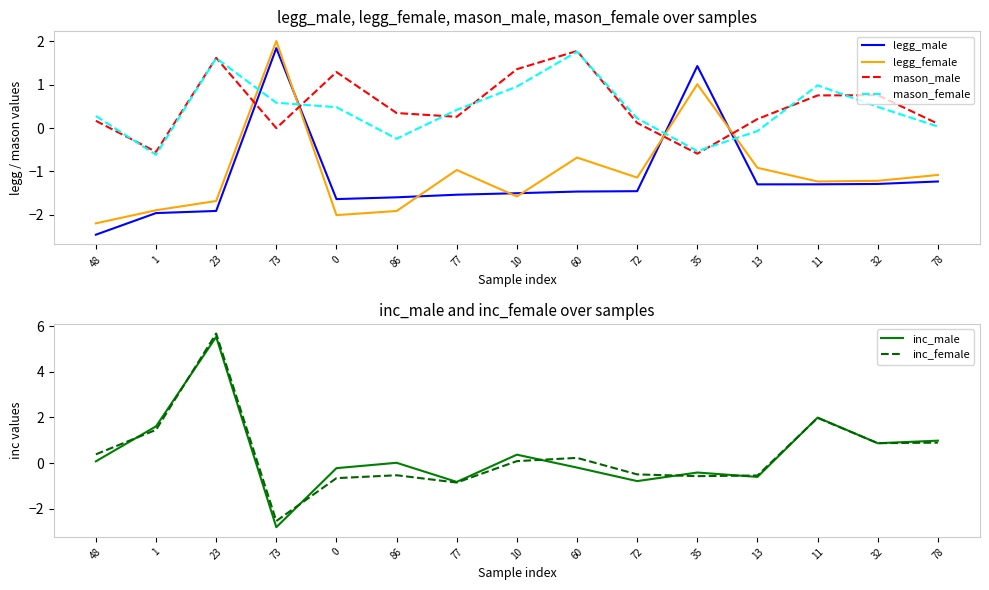

Between 13 and 35, which is larger?

35